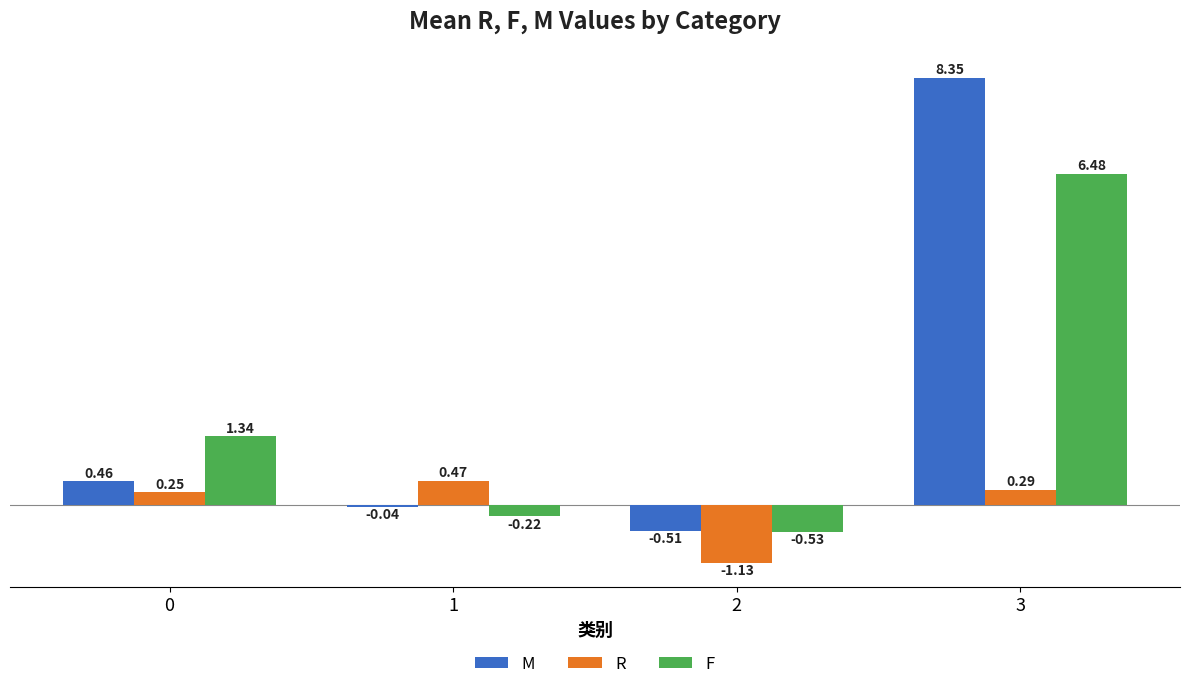

At 2, list the series in order from largest to smallest.

M, F, R